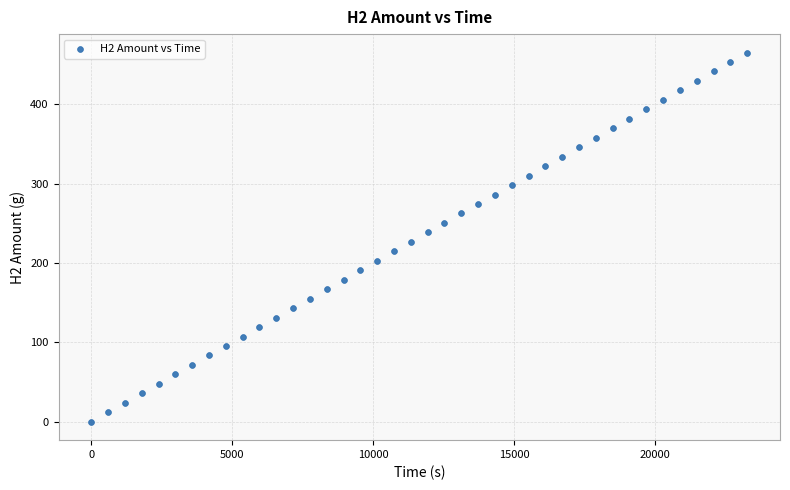

What is the range of Y values (max minus min)?

465.2